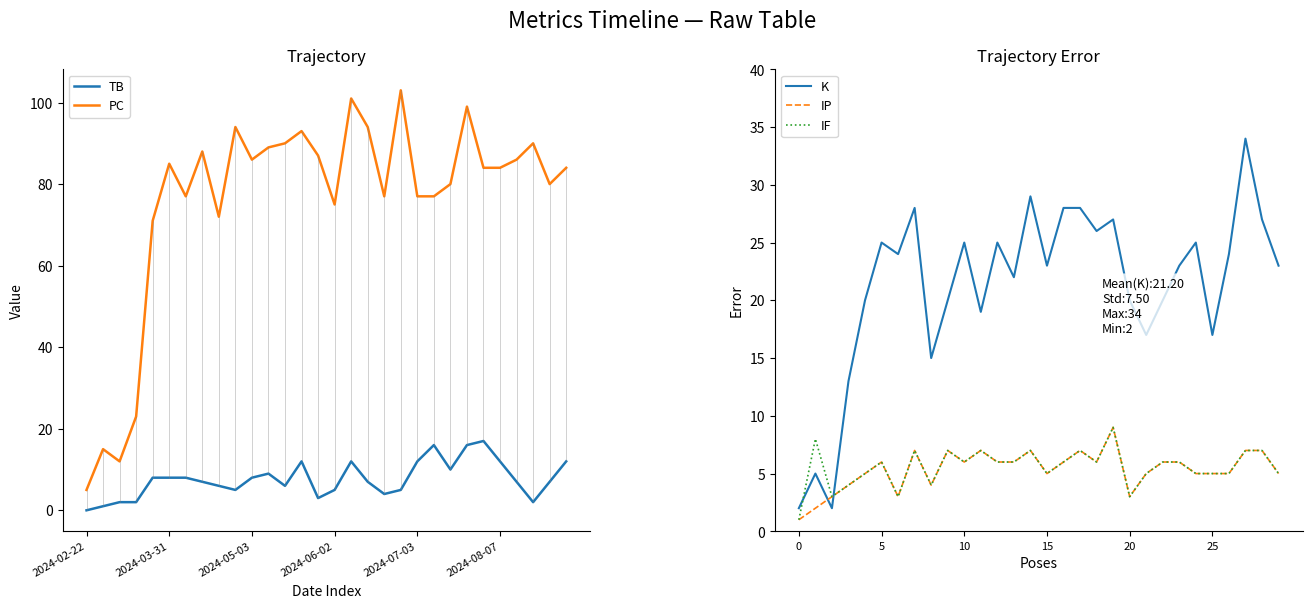

Does the chart have visible grid lines?

No